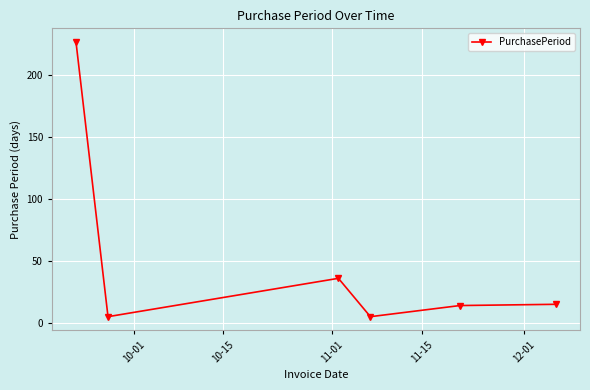

What is the average value?

50